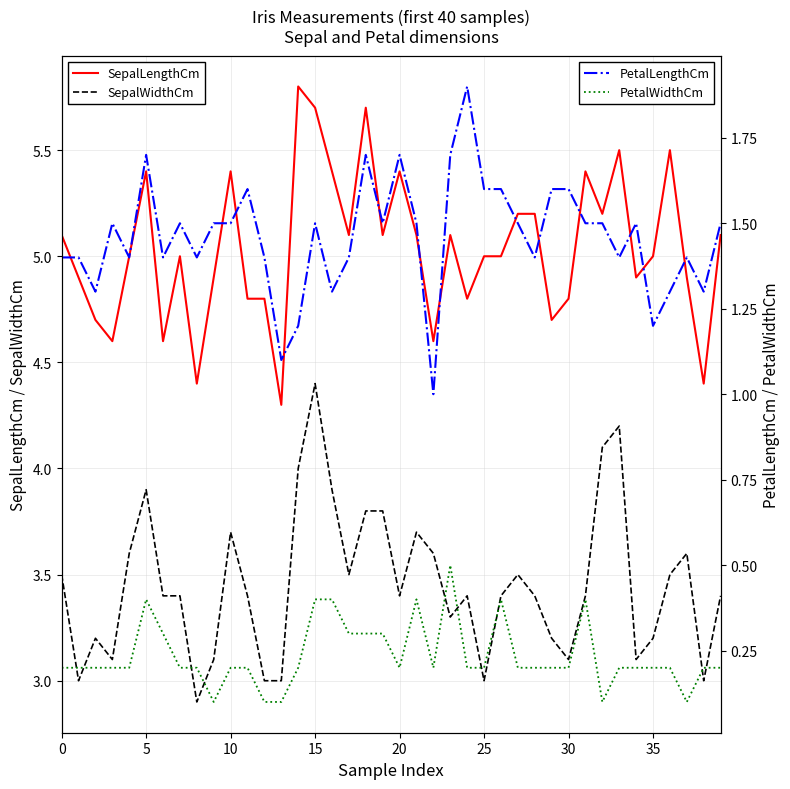

The SepalLengthCm series shows 7.5 at 34. True or false?

False